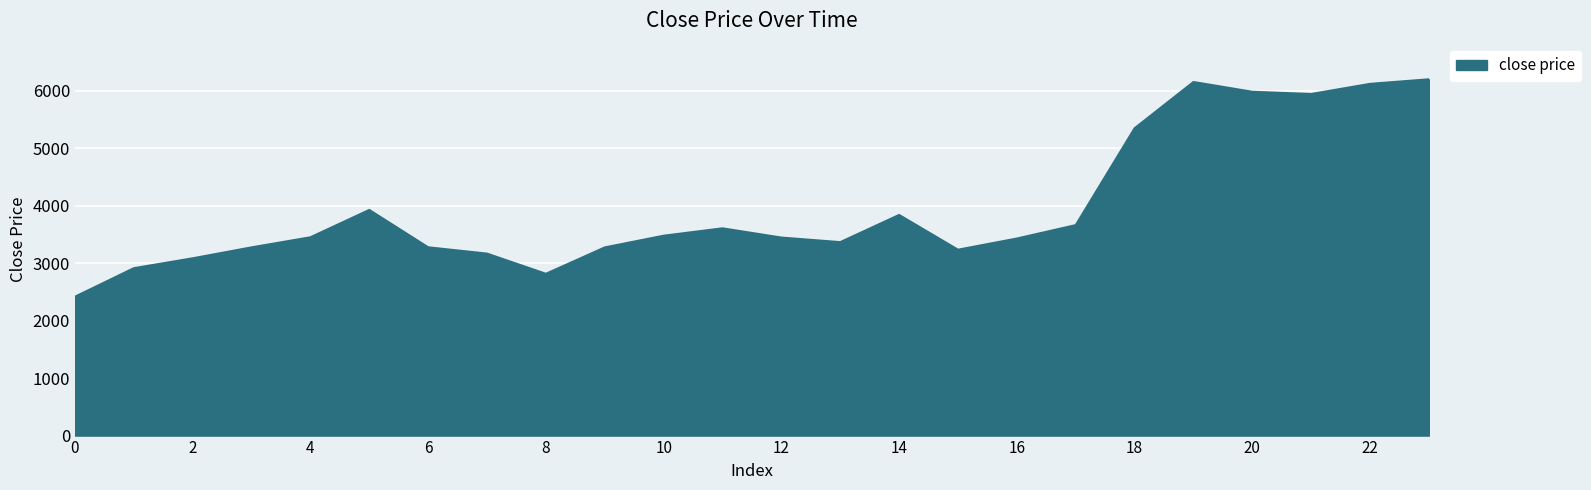

What is the difference between the maximum and second lowest values?

3386.3